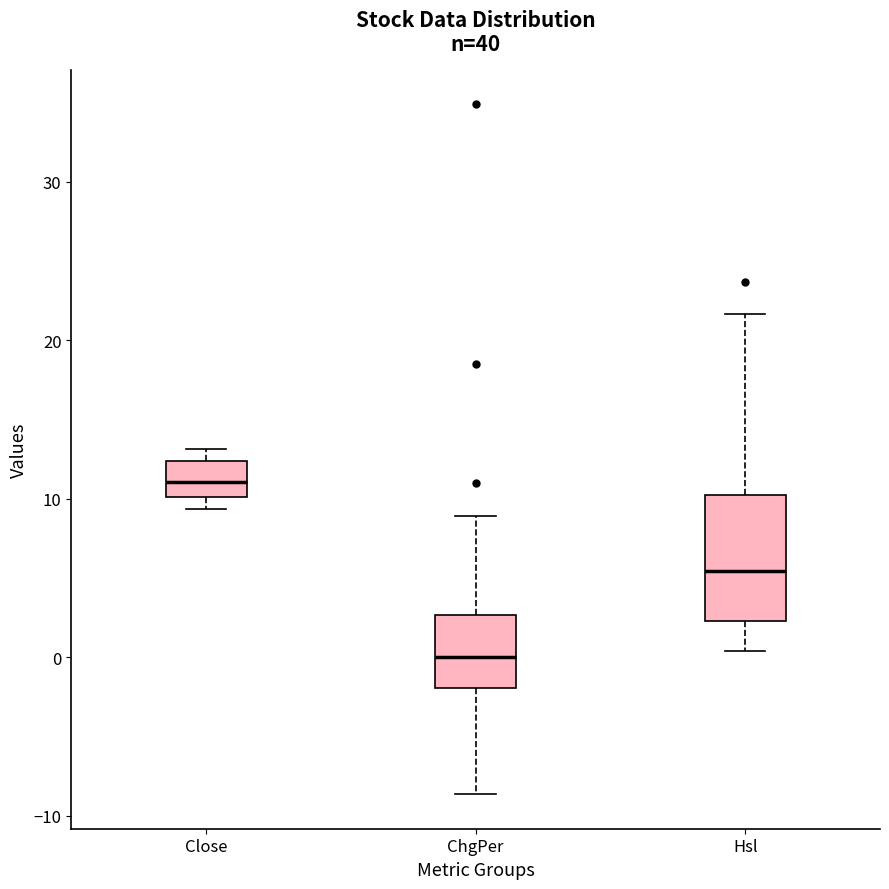

Reading left to right, transcribe this box plot: for each box, give where its median line is, the range the box spans, and where its two whiskers end, as read against the y-axis. The values are not printed on the chart, so give them approximately, as read against the axis.

Close: median 11, box 10 to 12, whiskers 9 to 13
ChgPer: median 0, box -2 to 3, whiskers -9 to 9
Hsl: median 5, box 2 to 10, whiskers 0 to 22